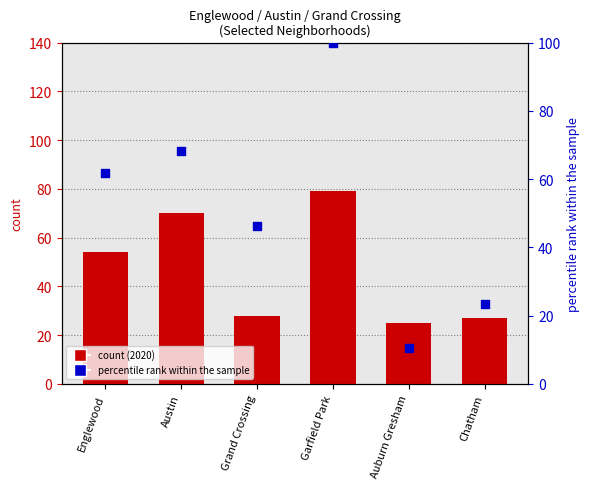

What is the change in value from Englewood to Garfield Park?

+38.2